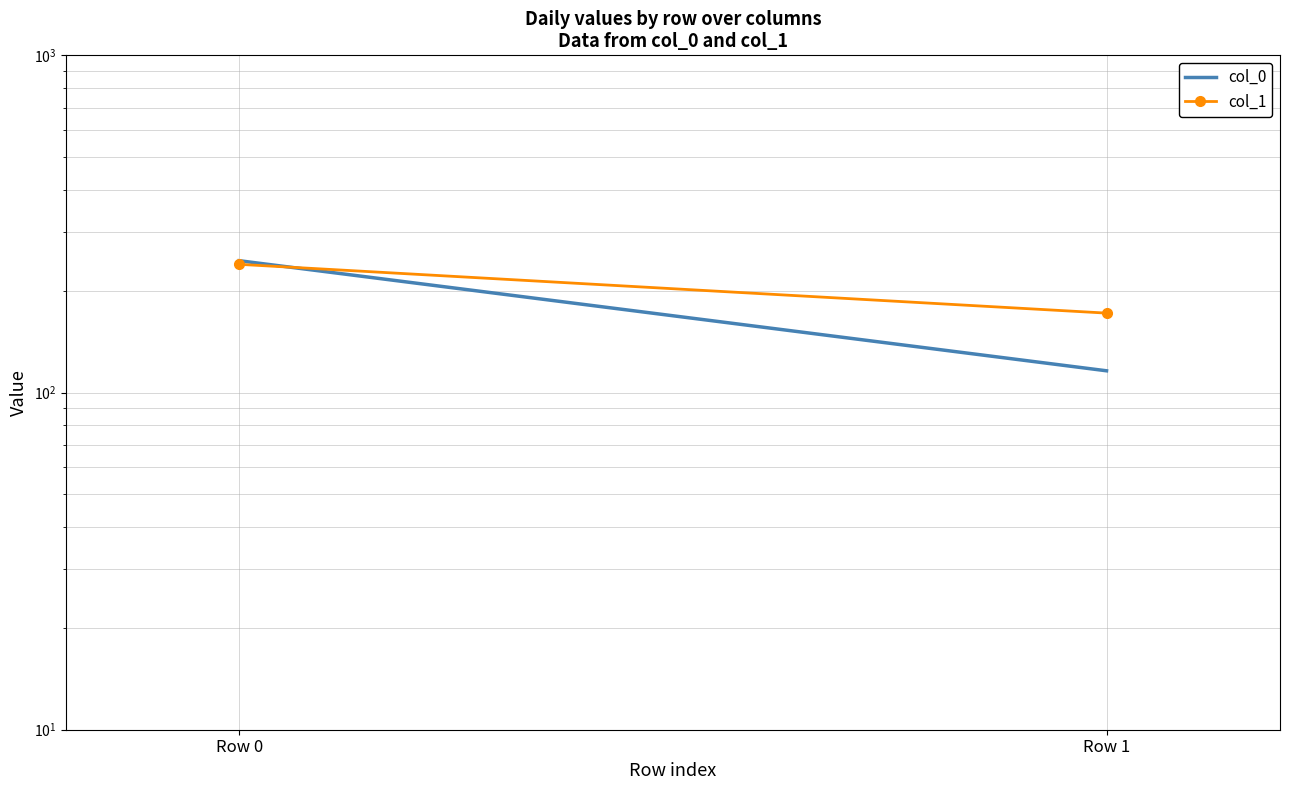

Is it true that col_1 equals 333 at Row 0?

False